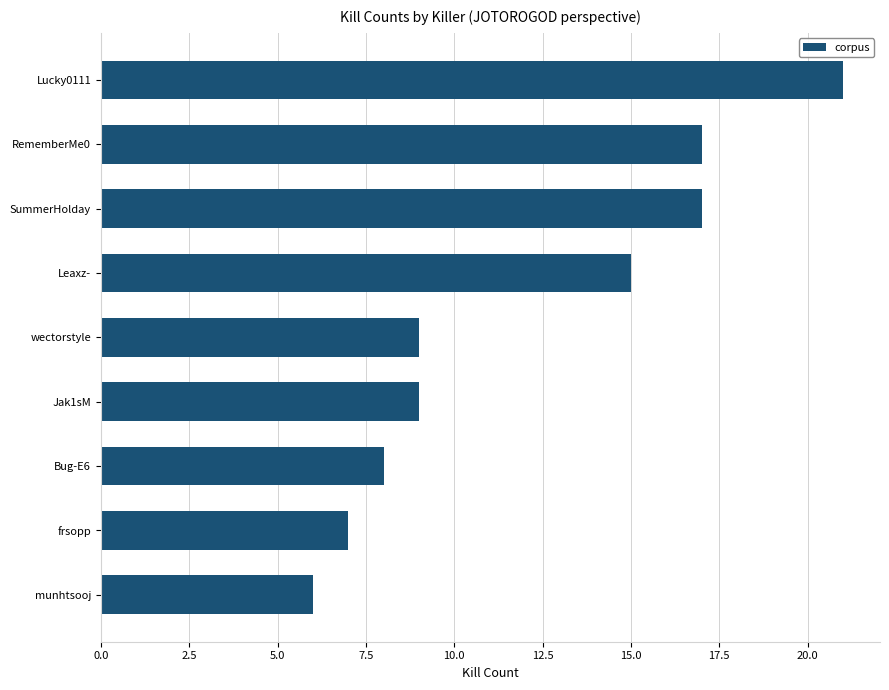

Are the bars grouped side by side (vs. stacked)?

No